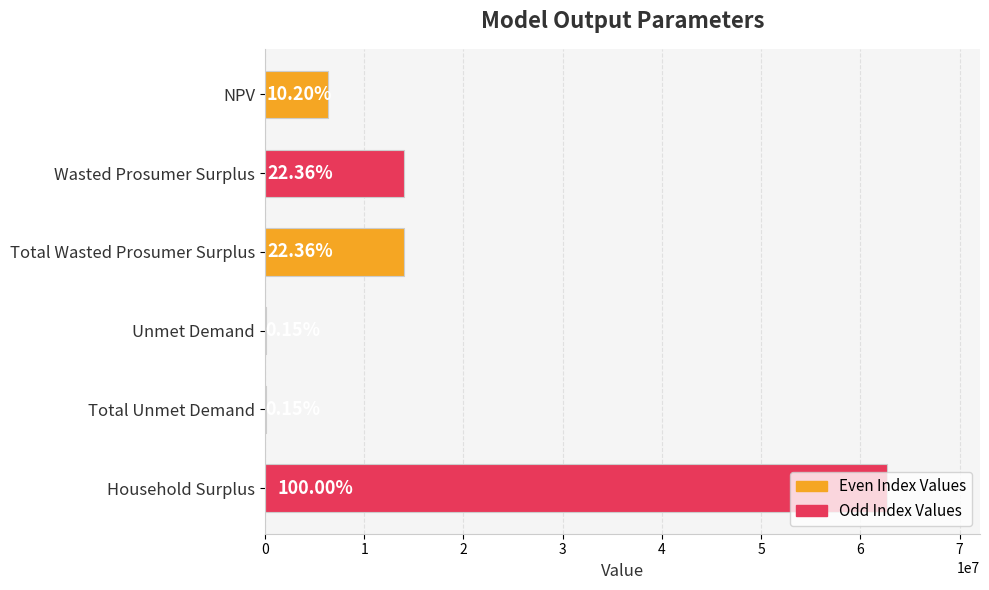

How many data points does each series have?

6